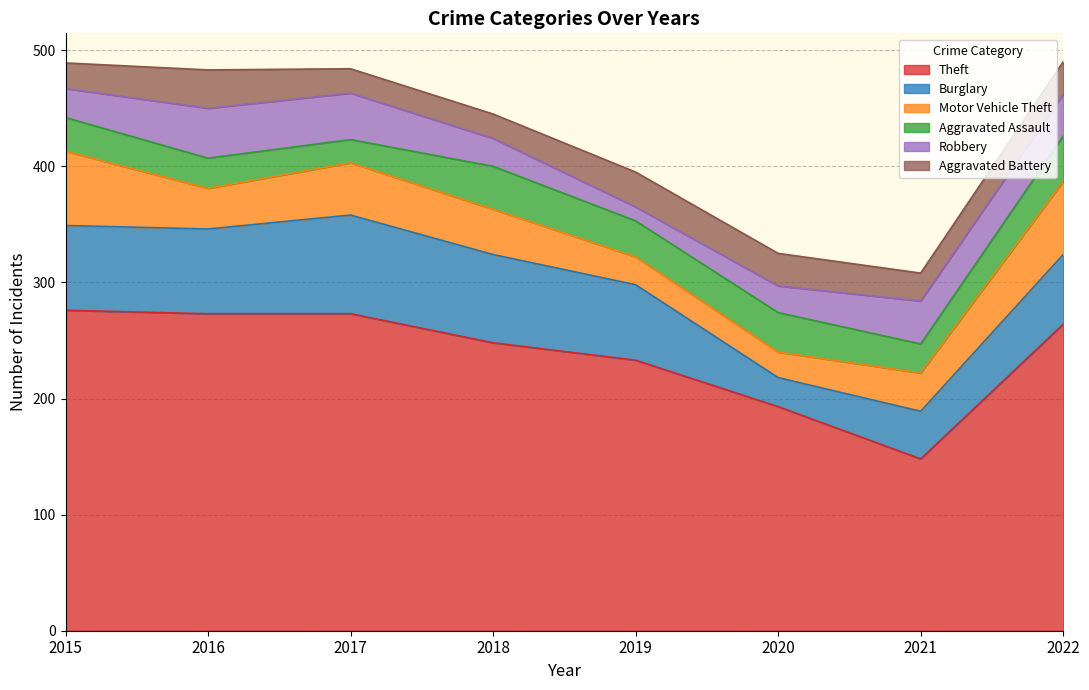

Does the chart display data point markers on the line(s)?

No